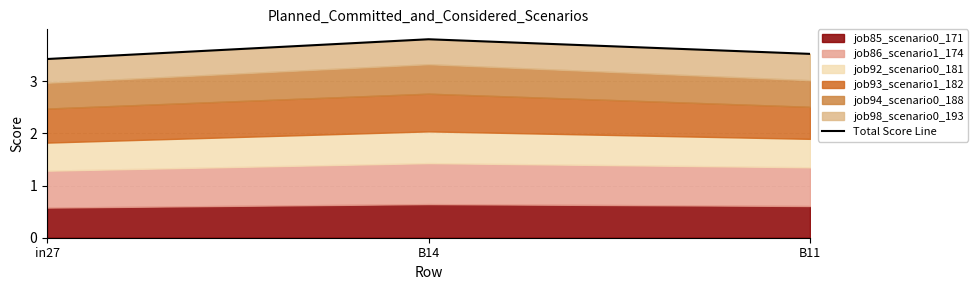

What position from the right is B14?

2